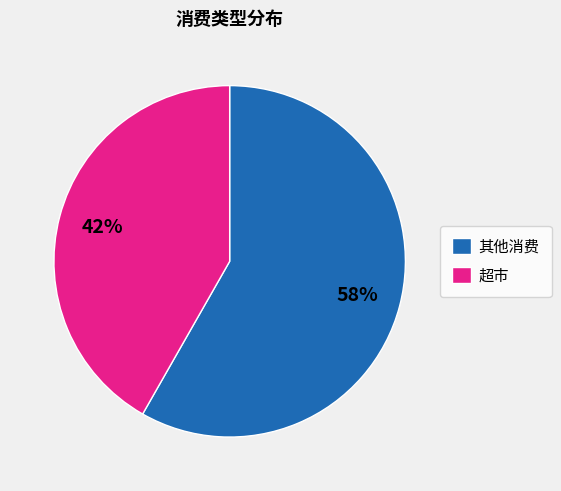

To the nearest percent, what percentage of the pie is 超市?

42%